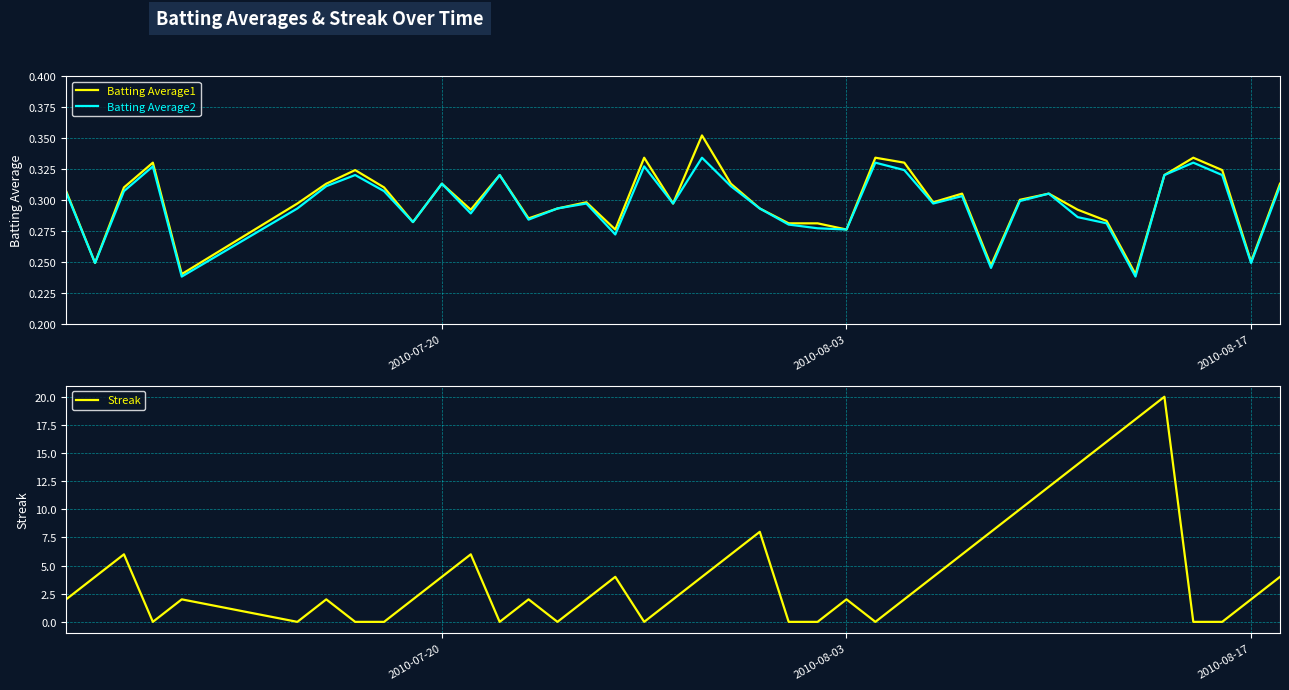

The Streak series shows 2 at 2010-08-03. True or false?

True